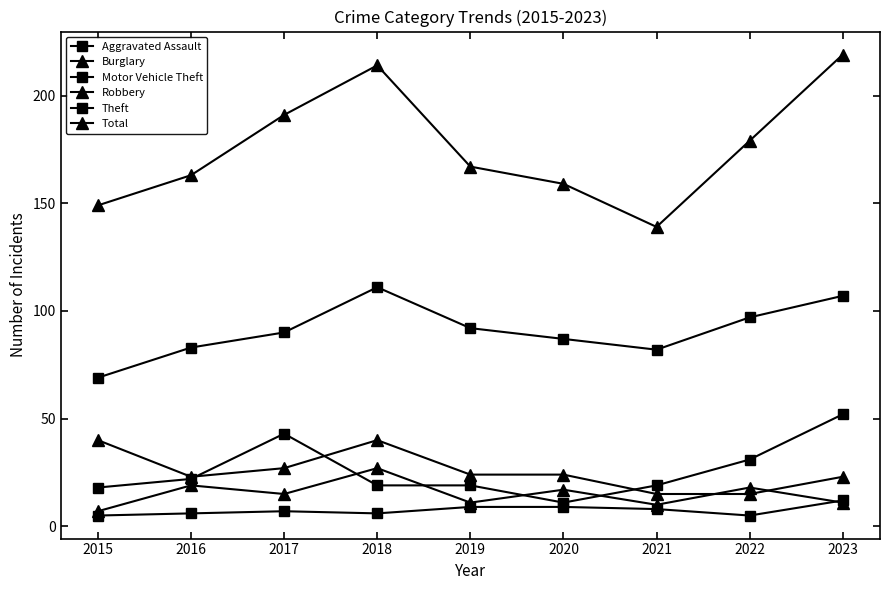

What is the value of the Burglary point at the 4th from the left?

40